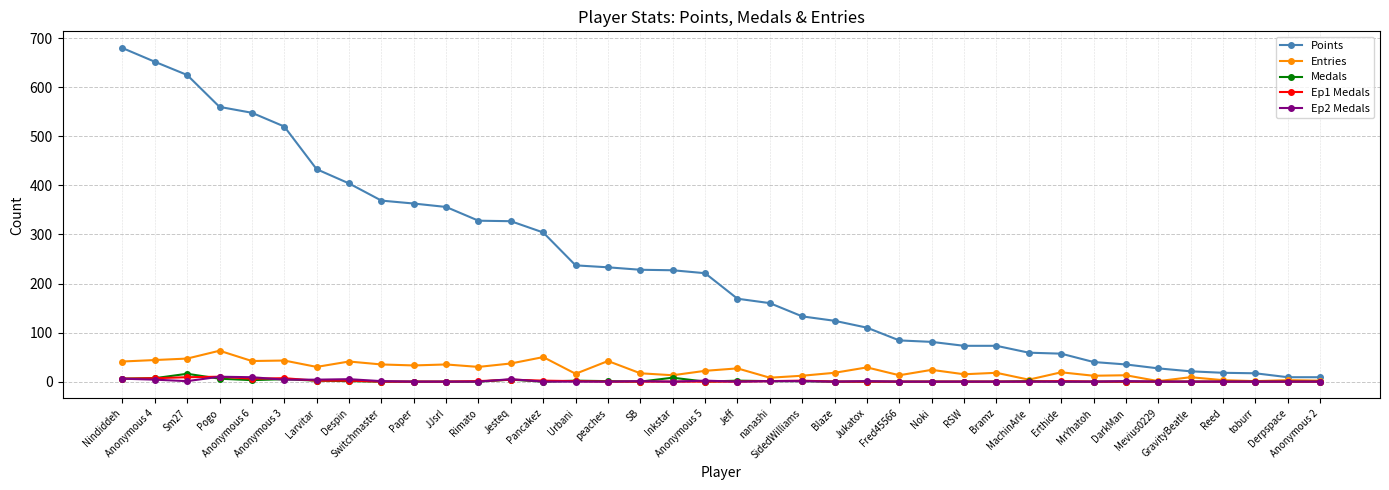

Is it true that Points equals 227 at Inkstar?

True